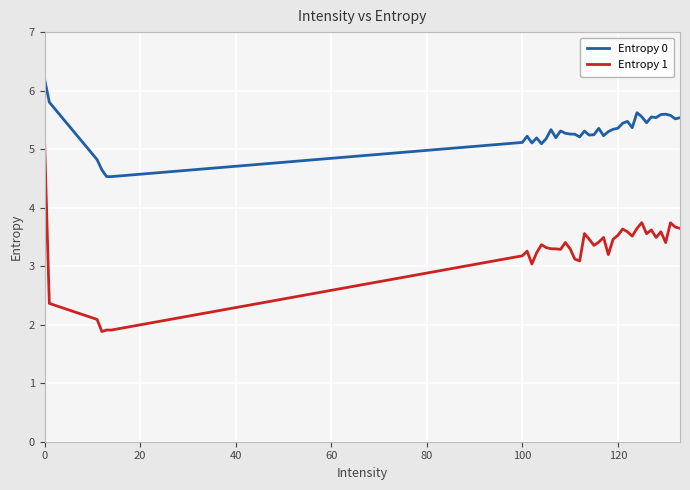

Which series has the widest spread of values?

Entropy 1